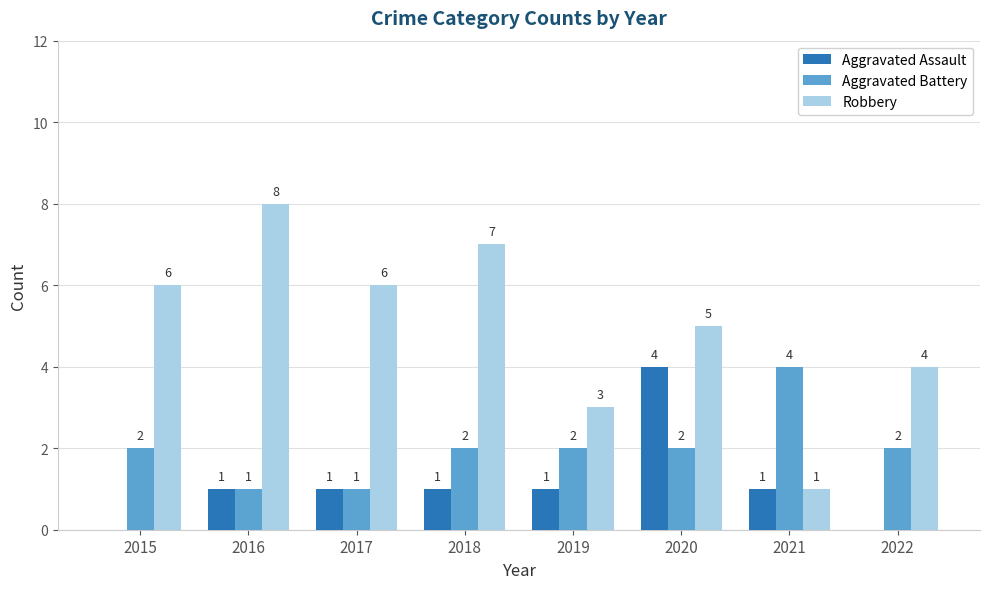

Reading left to right, list all the values displayed in this chart.

Aggravated Assault: 2015=0	2016=1	2017=1	2018=1	2019=1	2020=4	2021=1	2022=0
Aggravated Battery: 2015=2	2016=1	2017=1	2018=2	2019=2	2020=2	2021=4	2022=2
Robbery: 2015=6	2016=8	2017=6	2018=7	2019=3	2020=5	2021=1	2022=4